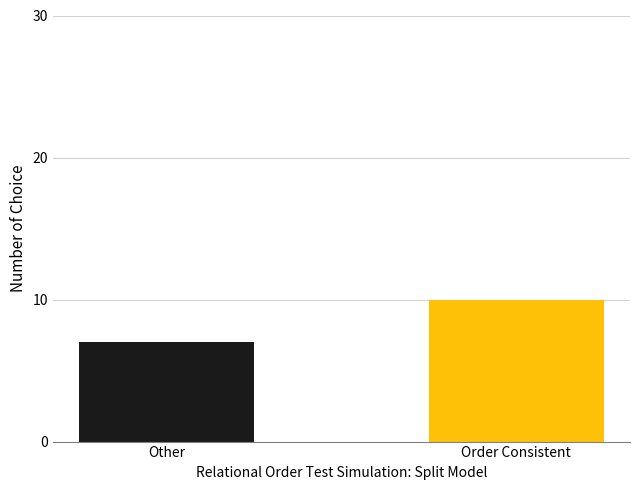

Which label corresponds to the largest value in the chart?

Order Consistent